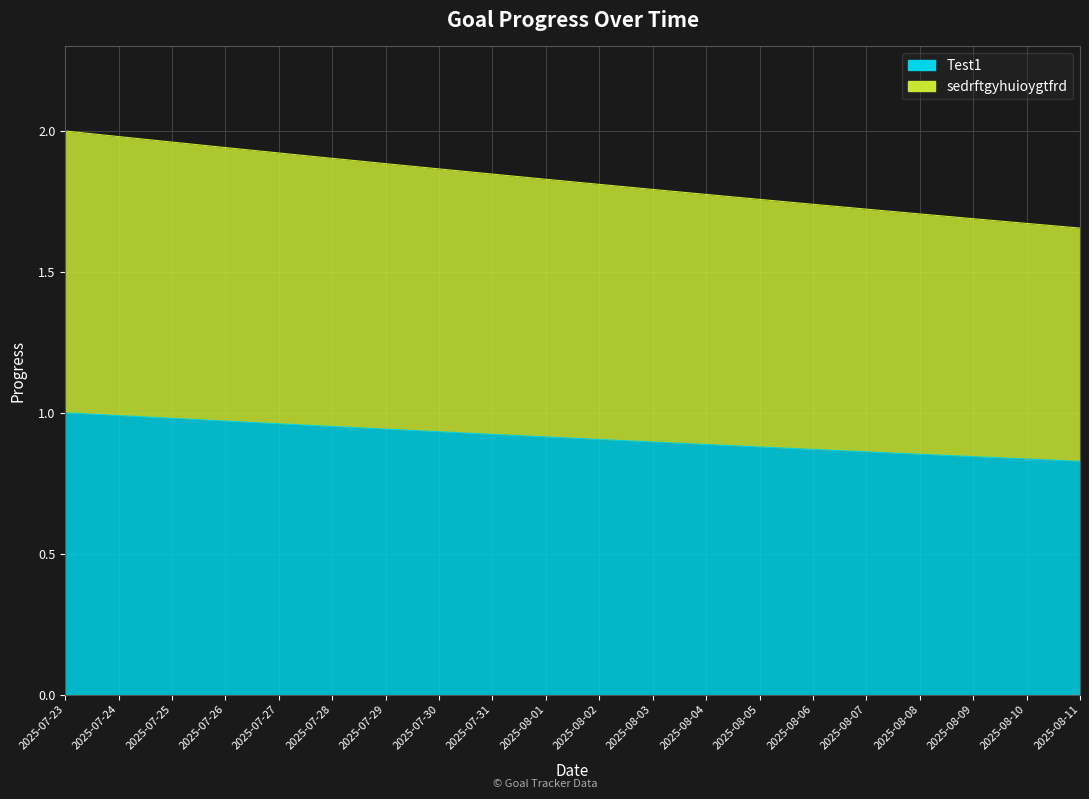

True or false: sedrftgyhuioygtfrd and Test1 cross at least once.

False